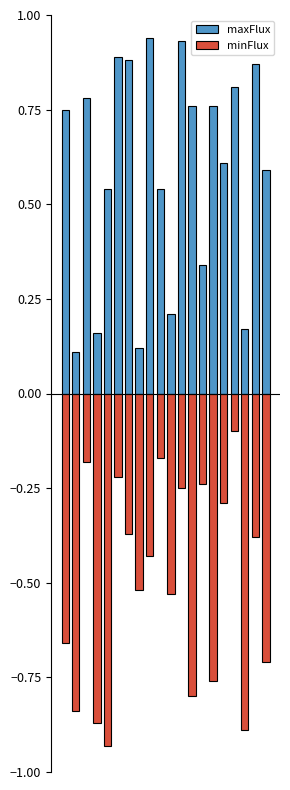

The value of minFlux at 11 is -0.2. True or false?

True